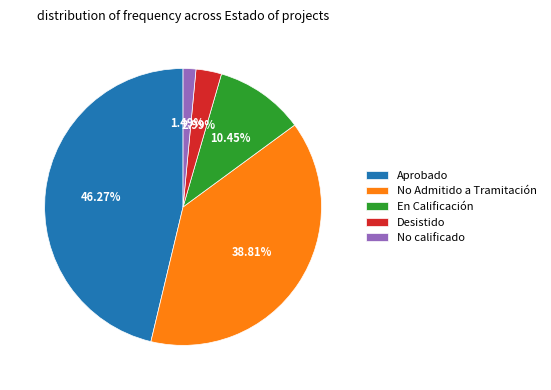

How many slices are in this pie chart?

5